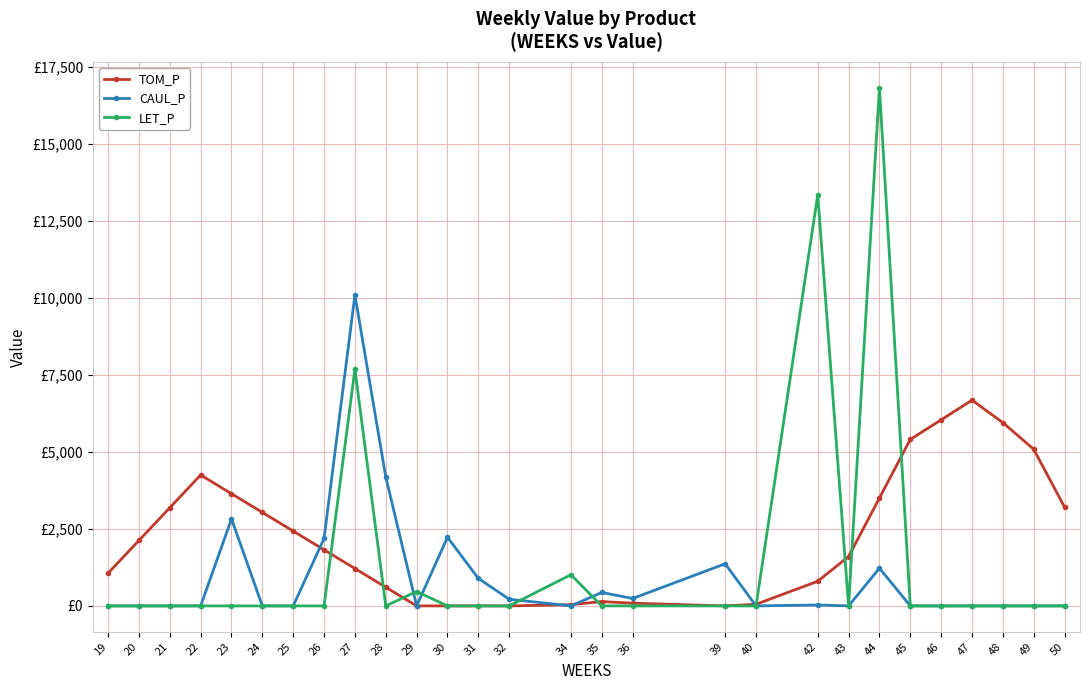

What is the value of the TOM_P point at the 26th from the left?

5949.5